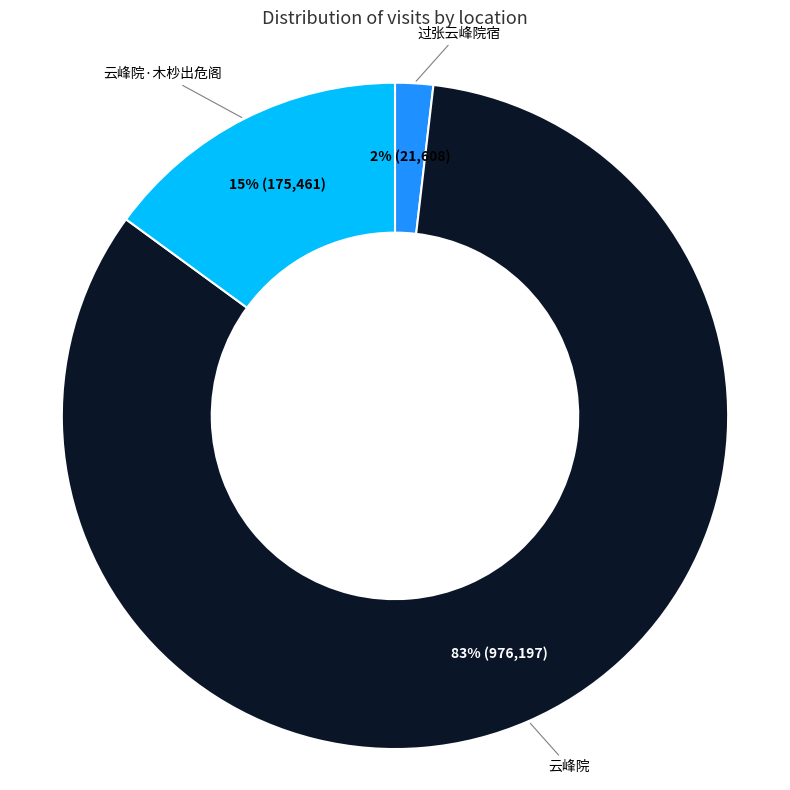

What percentage is the 云峰院 slice, to the nearest percent?

83%